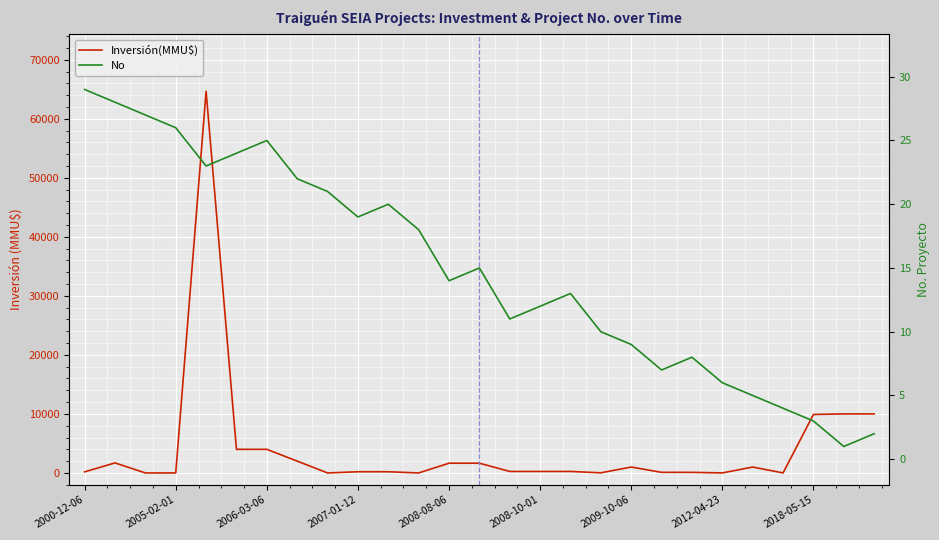

What is the difference between the highest and lowest values at 25?

9999